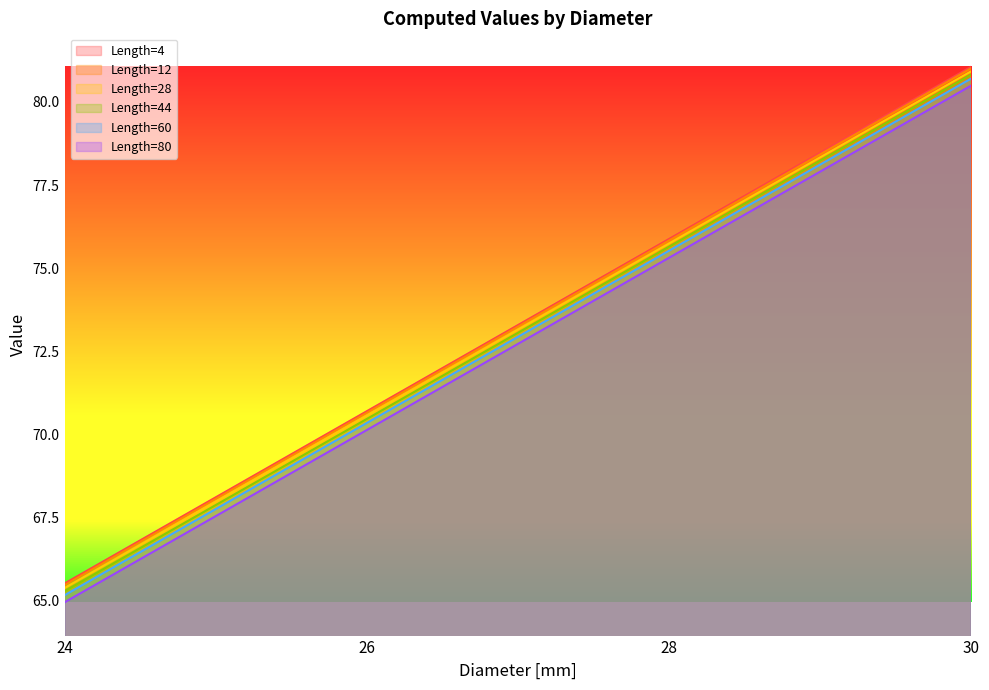

What is the value of the Length=4 point at the 4th from the left?

81.1